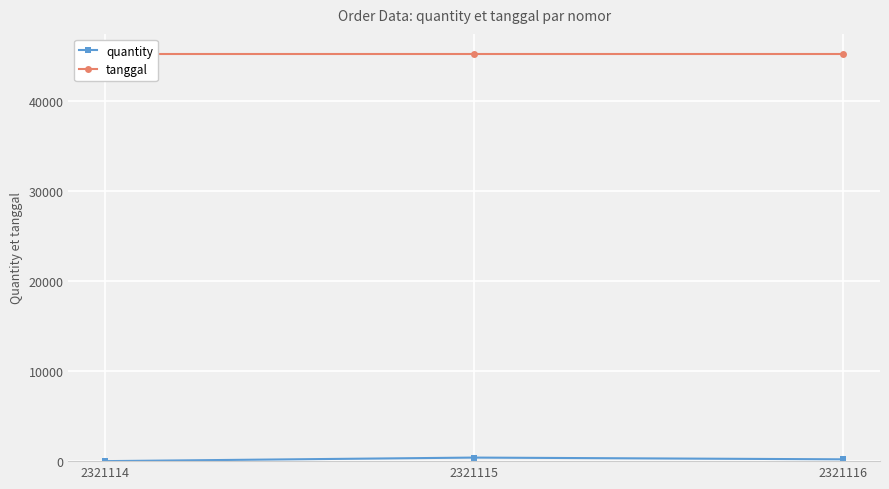

What is the spread (max minus min) of values at 2321116?

45054